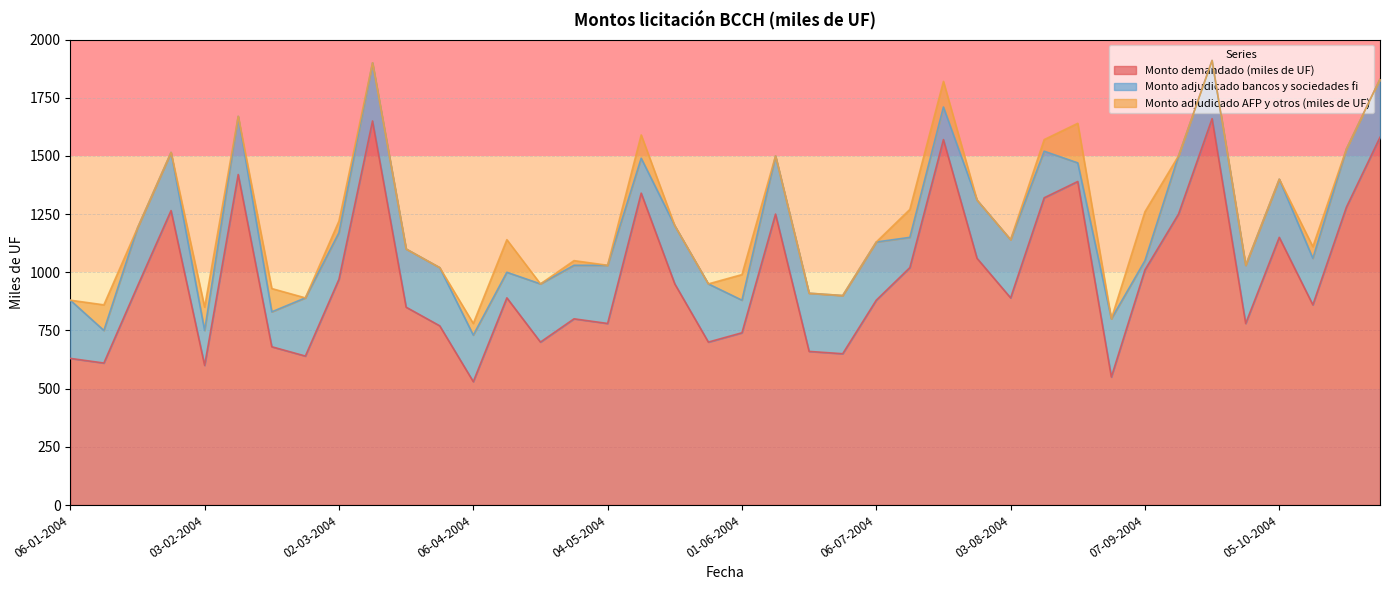

What is the label of the 33rd point from the left?

07-09-2004